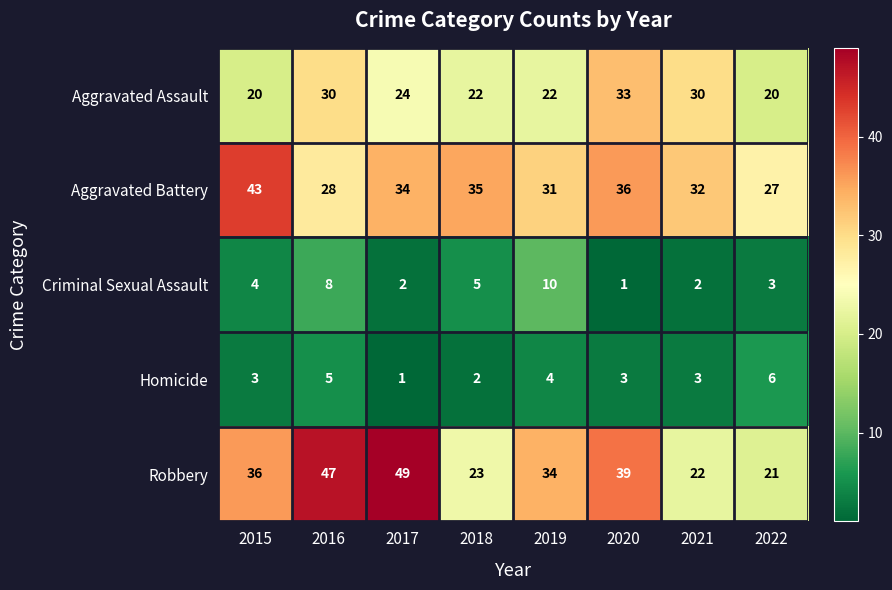

Count the Criminal Sexual Assault values in the range 2 to 8.

6